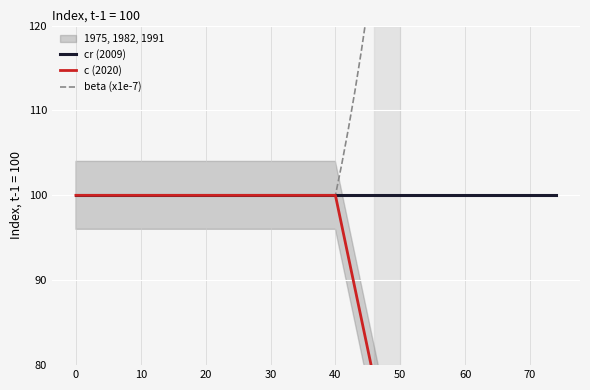

True or false: beta (x1e-7) and c (2020) intersect in this chart.

False